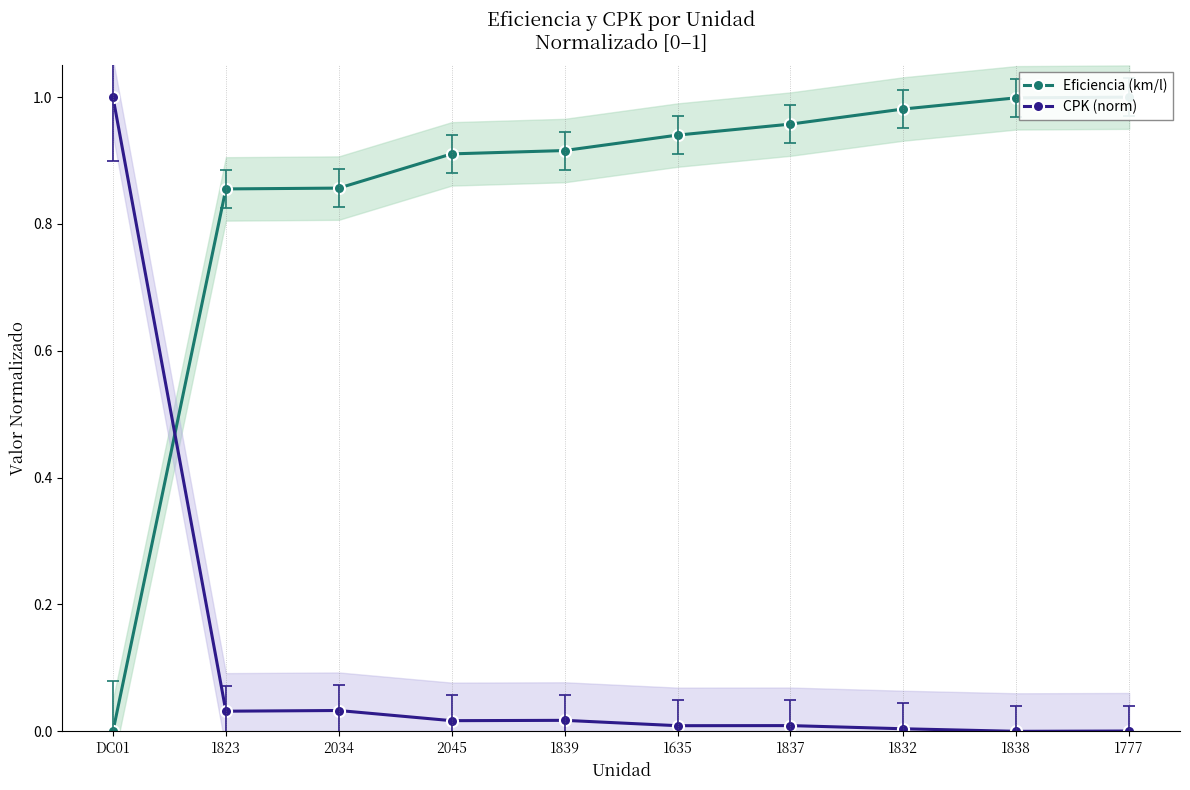

List the series in order of their overall mean, highest first.

Eficiencia (km/l), CPK (norm)